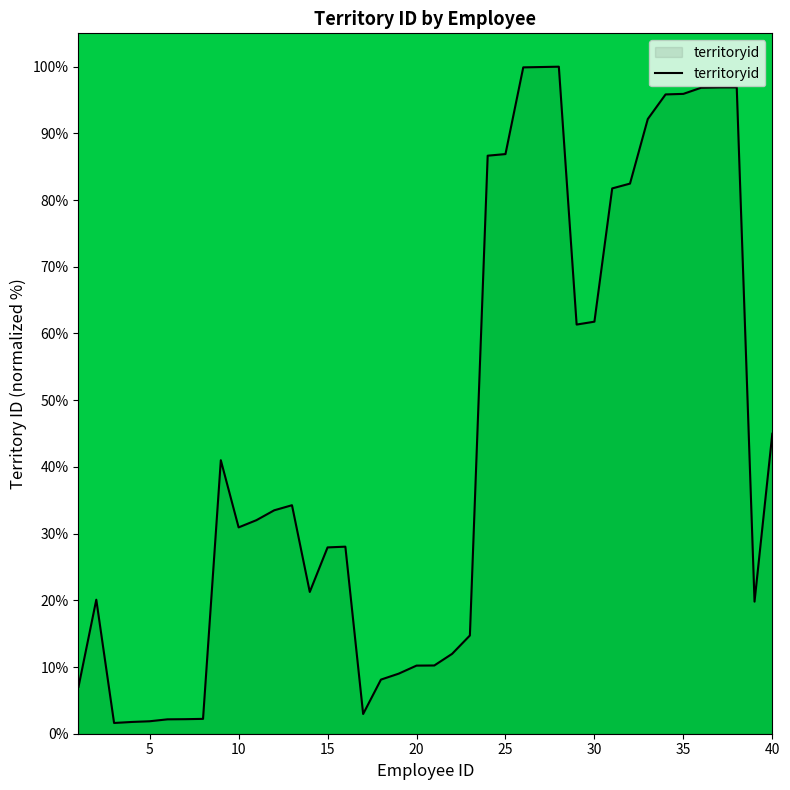

What is the difference between the maximum and minimum values?

98.4